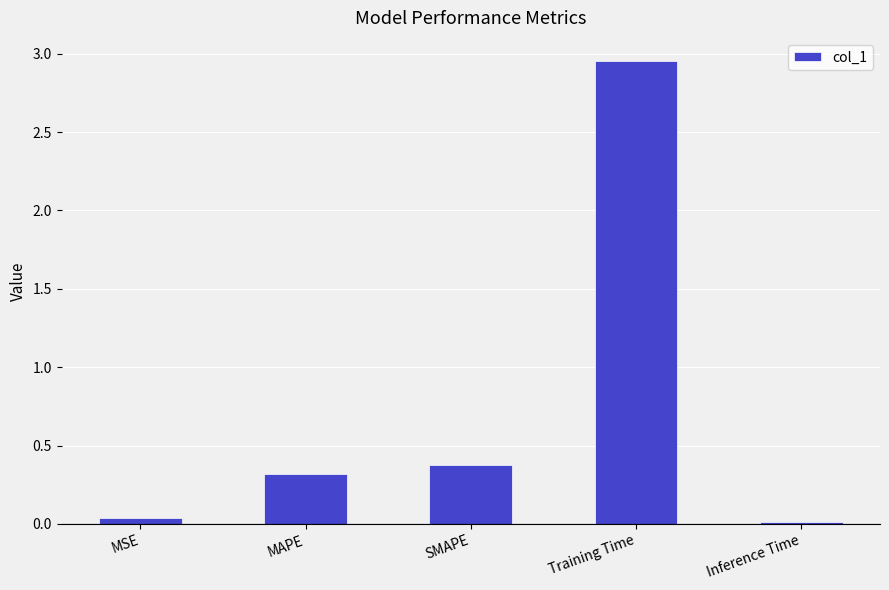

What is the label of the 5th bar from the left?

Inference Time